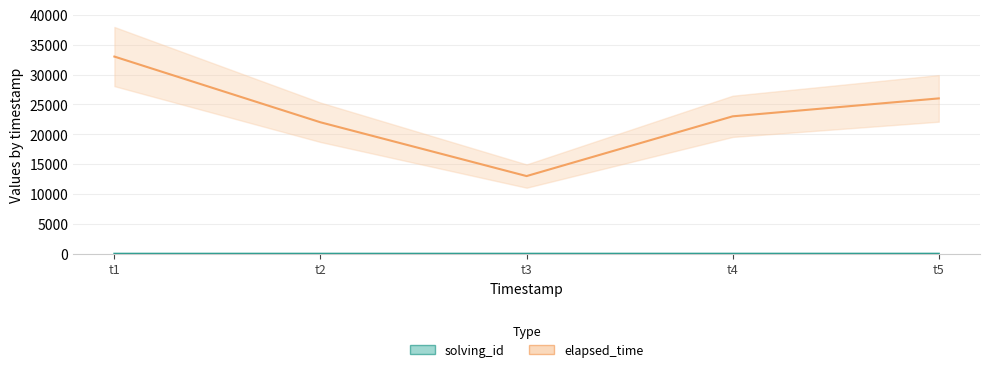

How many data points in elapsed_time are less than 23000?

2